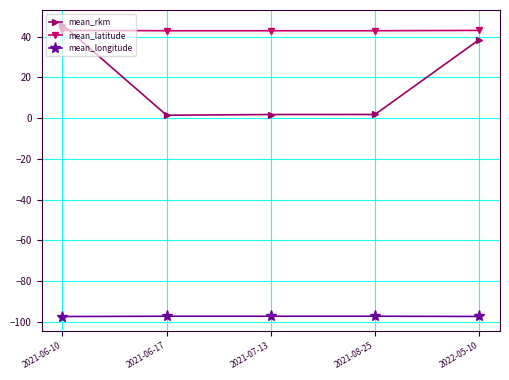

What is the value of the mean_longitude point at the 2nd from the left?

-97.3